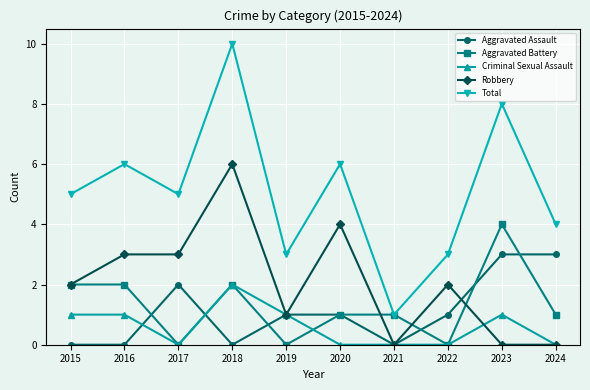

What are all the series names shown in the legend?

Aggravated Assault, Aggravated Battery, Criminal Sexual Assault, Robbery, Total